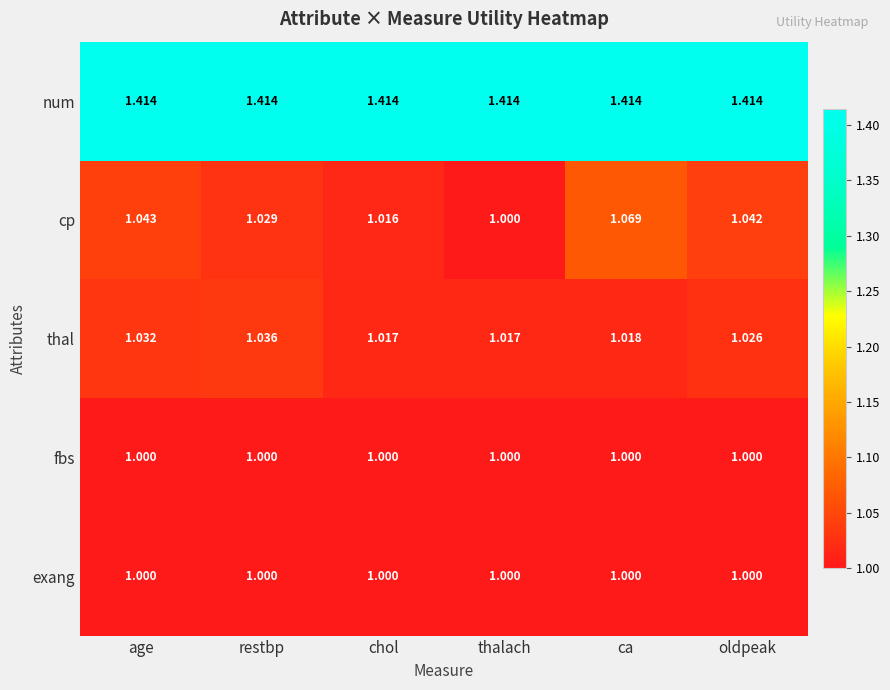

Which category has the highest value in the thal series?

restbp